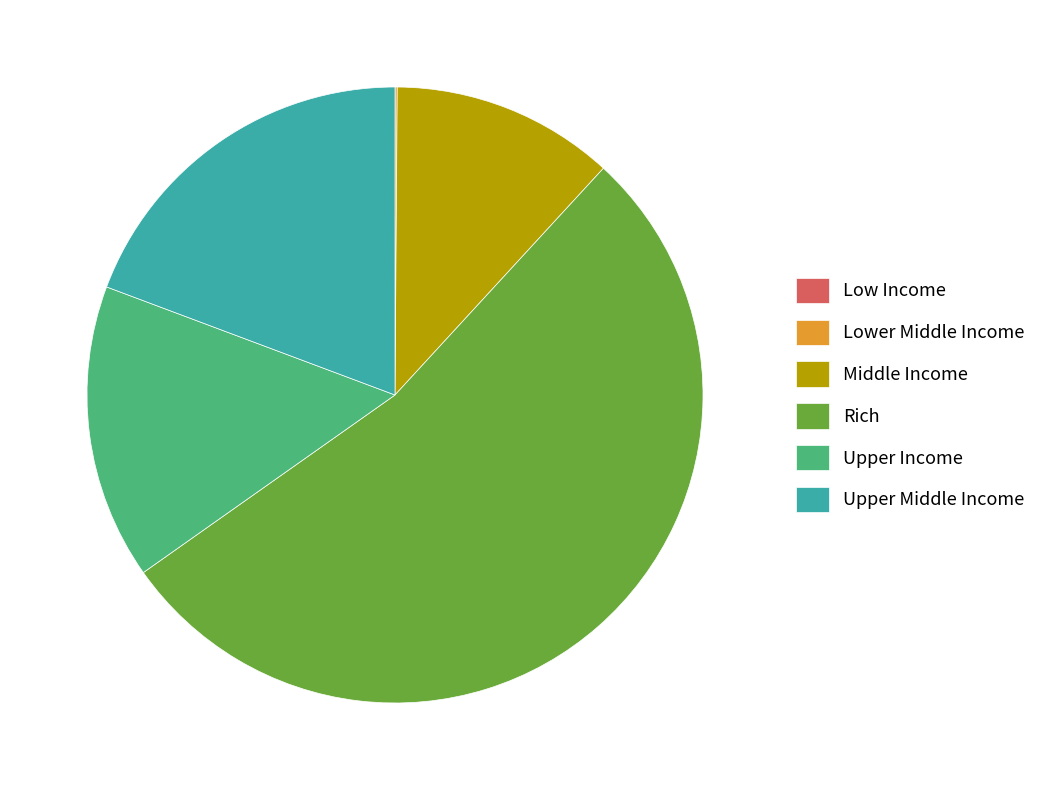

True or false: Rich accounts for 53% of the total.

True